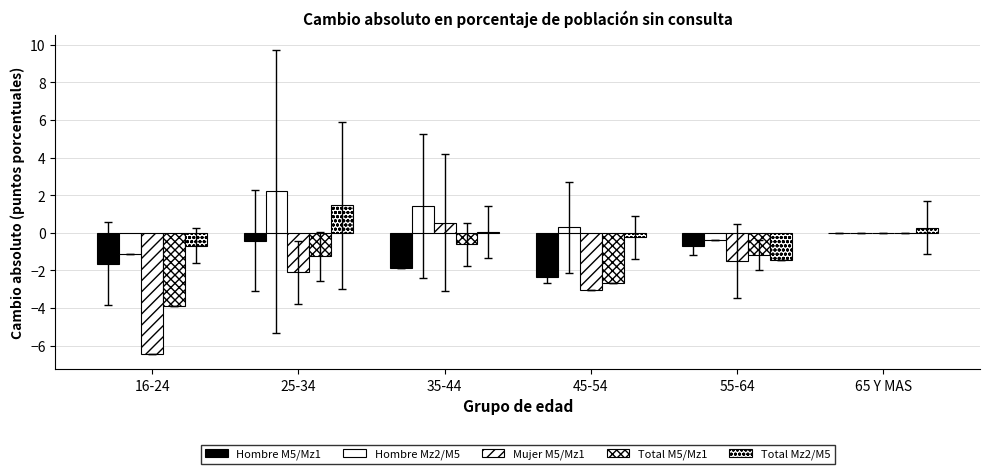

At how many categories does at least one series exceed 1?

2